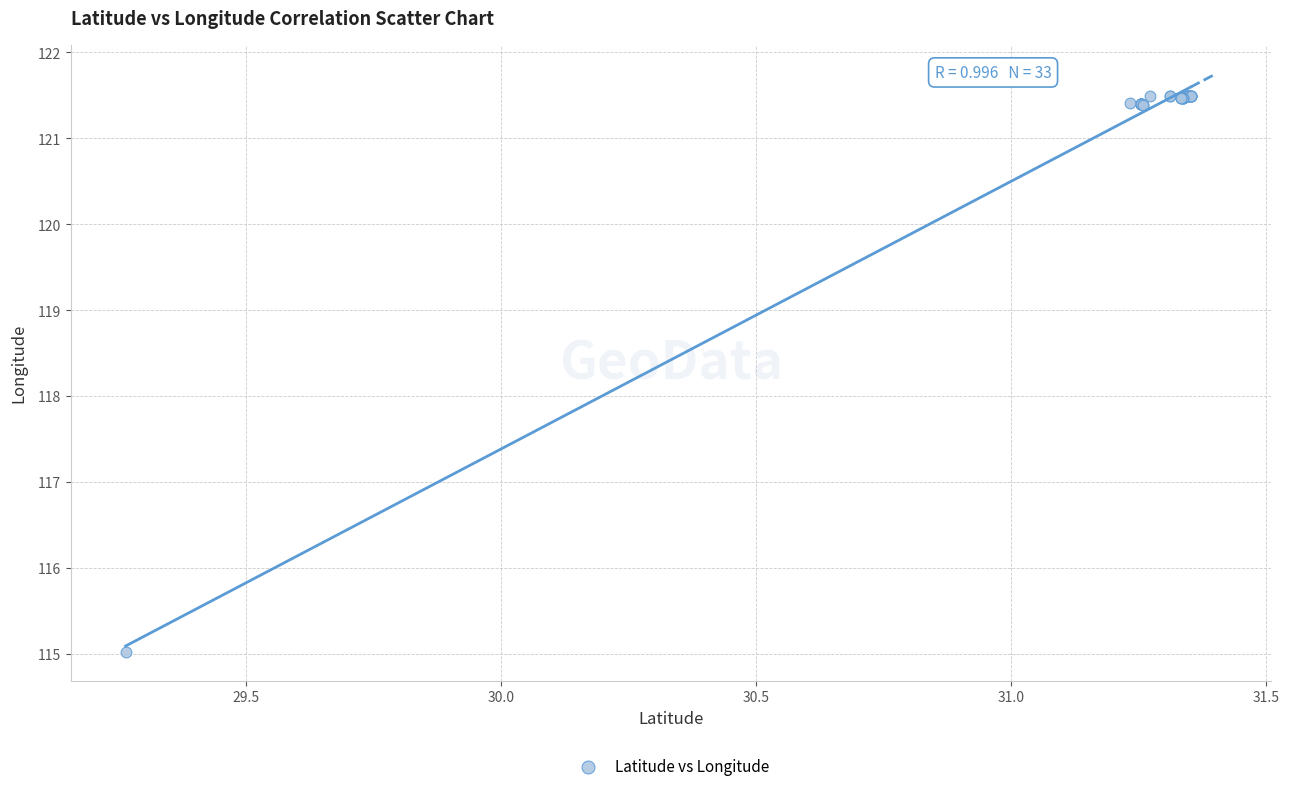

What Y value in the scatter plot is closest to 118?

115.0